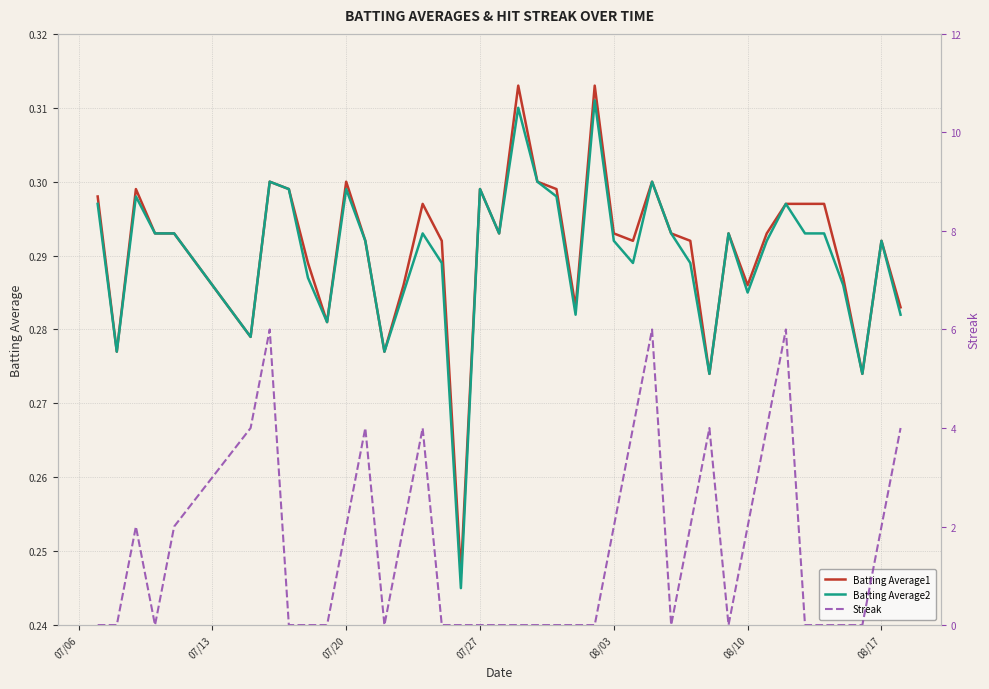

How many lines are shown in the chart?

3